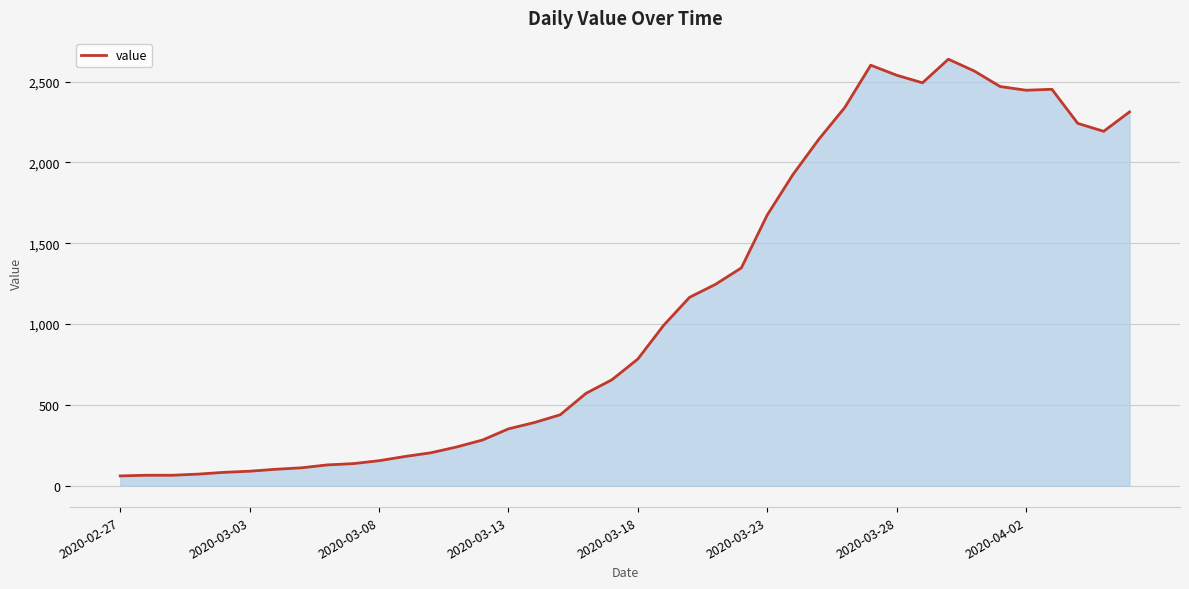

What is the minimum value shown in the chart?

61